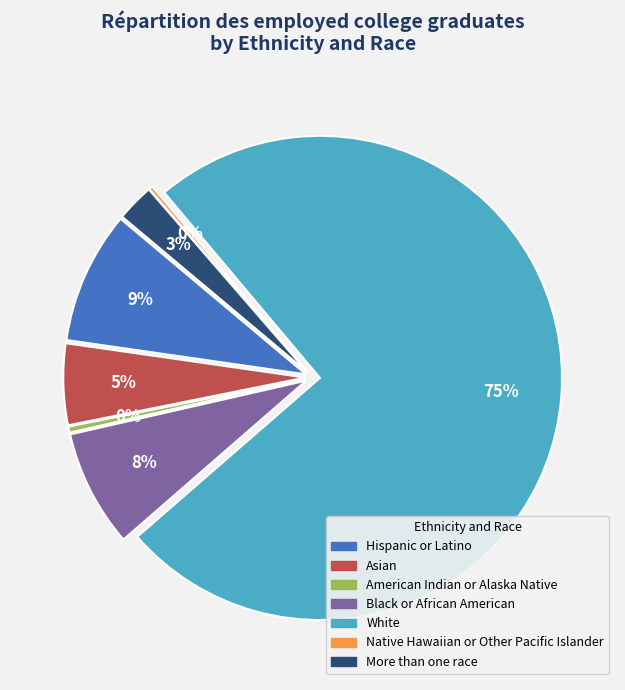

What percentage is the Black or African American slice, to the nearest percent?

8%